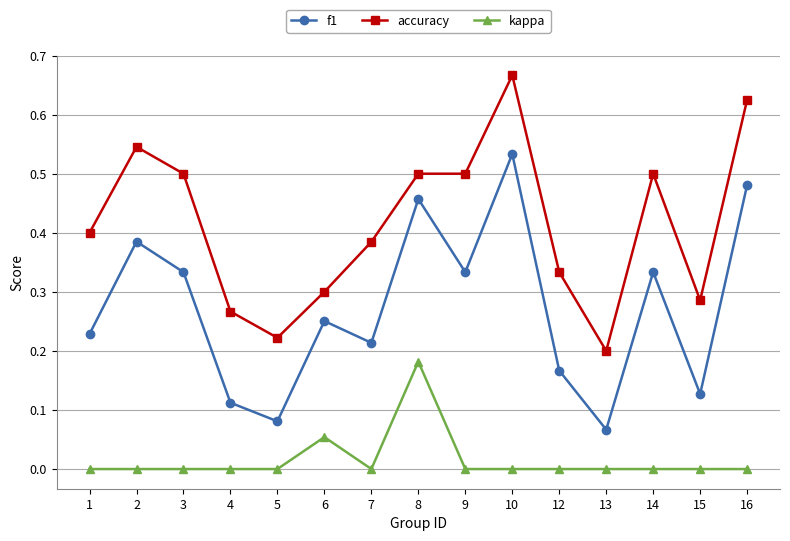

List the series in order of their overall mean, highest first.

accuracy, f1, kappa